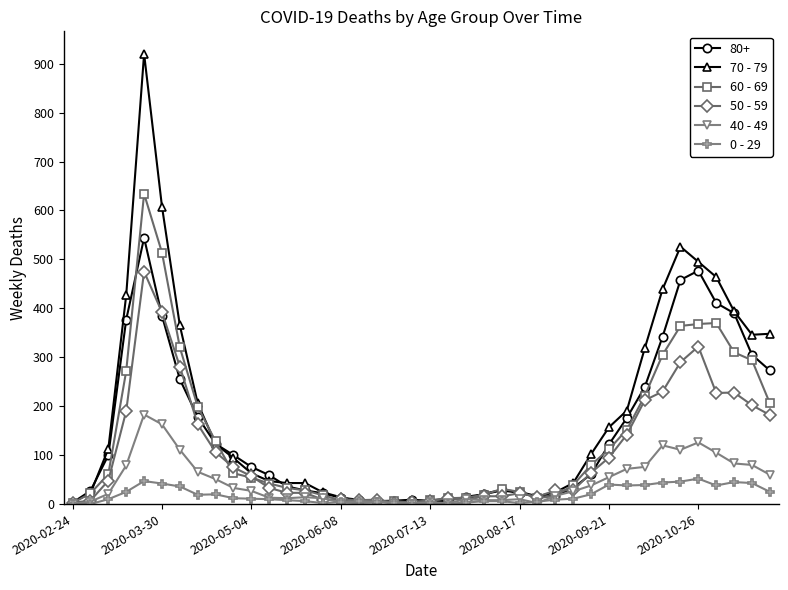

What is the value of the 50 - 59 point at the 25th from the left?

16